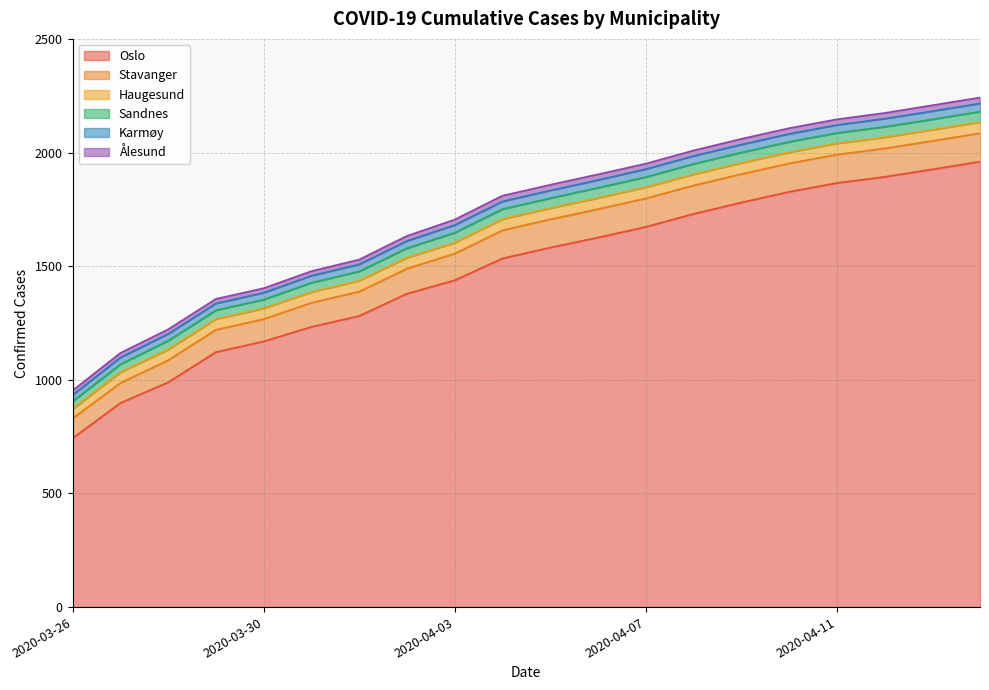

True or false: Haugesund and Ålesund cross at least once.

False